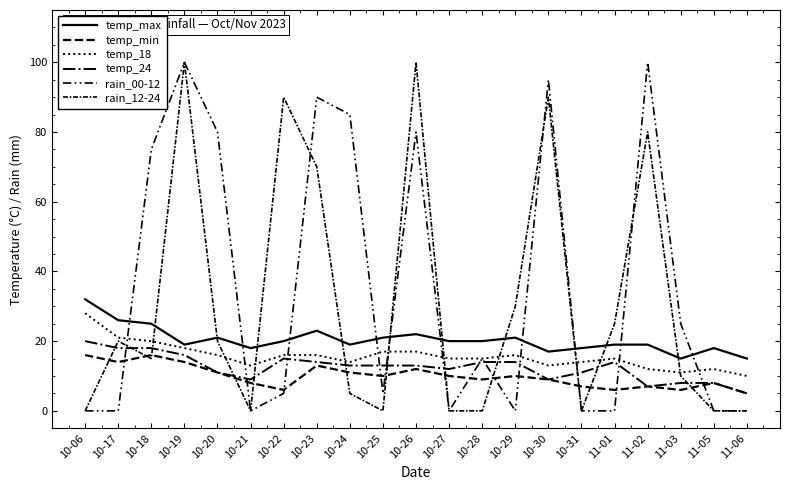

List the labels in order of temp_24 value, largest first.

10-06, 10-17, 10-18, 10-19, 10-22, 10-23, 10-28, 10-29, 11-01, 10-24, 10-25, 10-26, 10-27, 10-20, 10-31, 10-21, 10-30, 11-03, 11-05, 11-02, 11-06